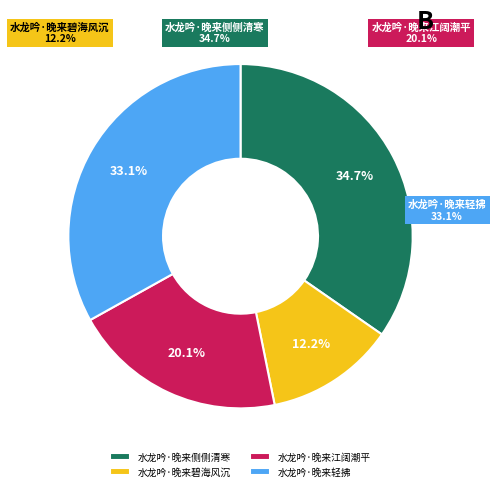

To the nearest percent, what is the difference between the largest and smallest slice percentages?

23%